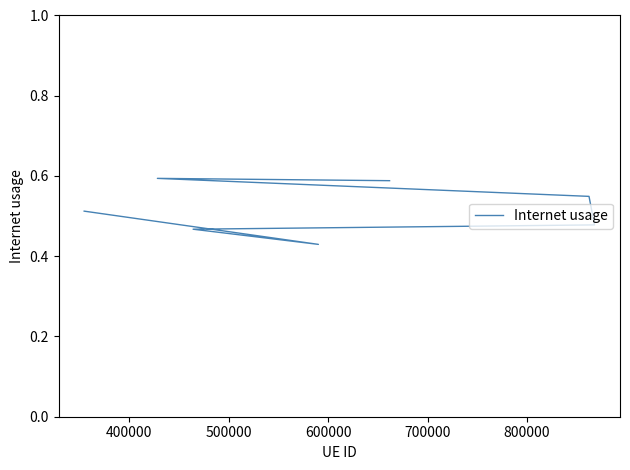

Is it true that the value at 500000 is 1.0?

False